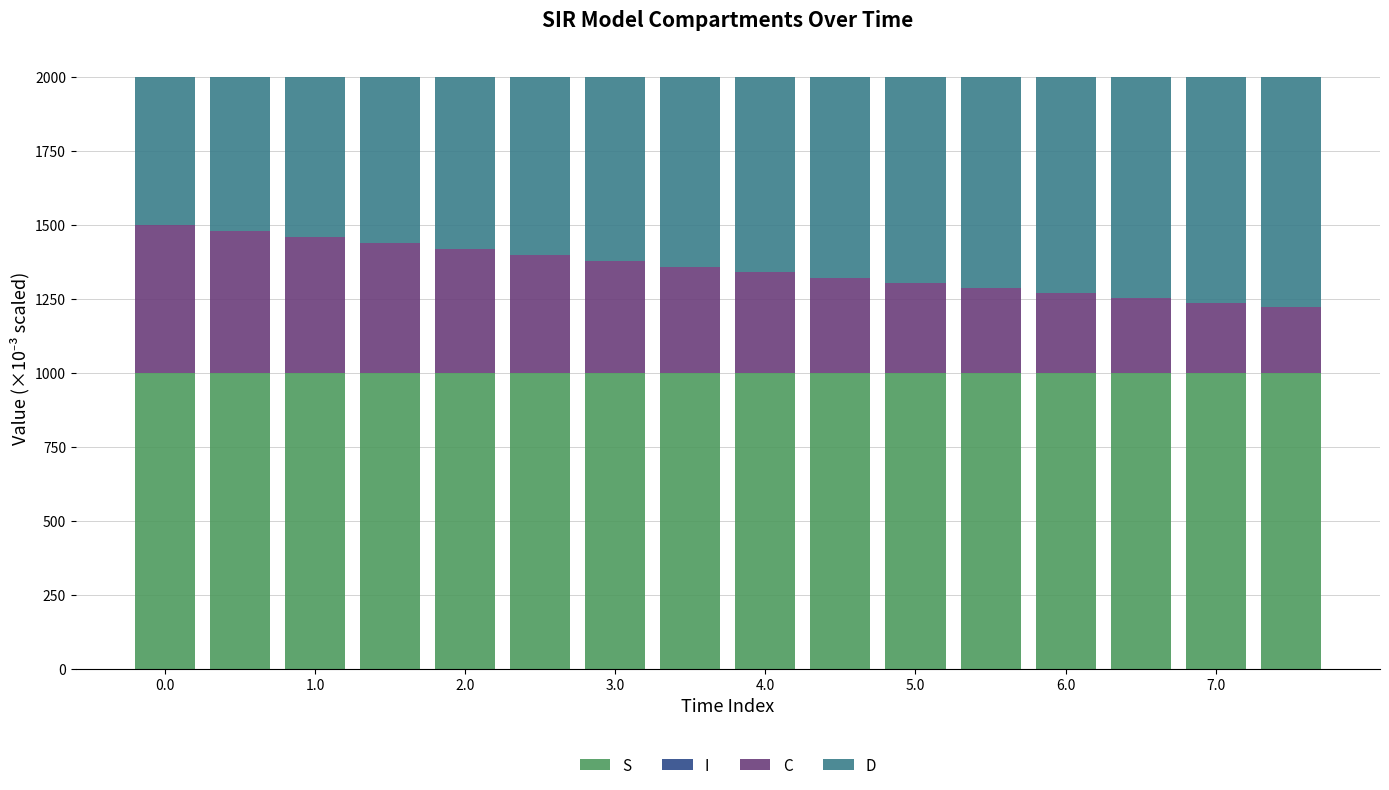

What is the maximum value for S?

999.8